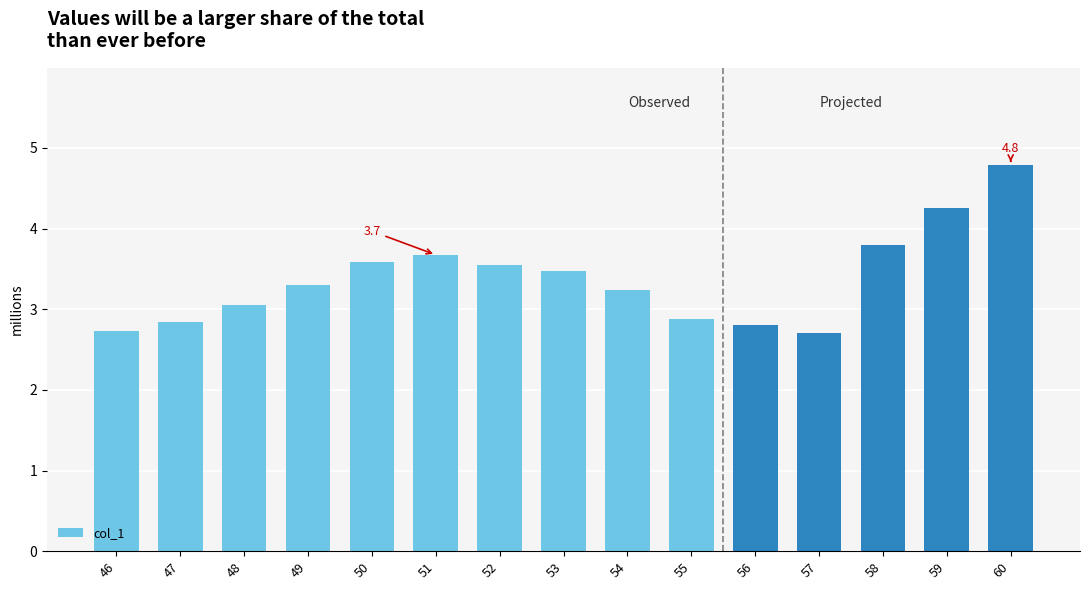

What is the approximate value at 56?

2.8